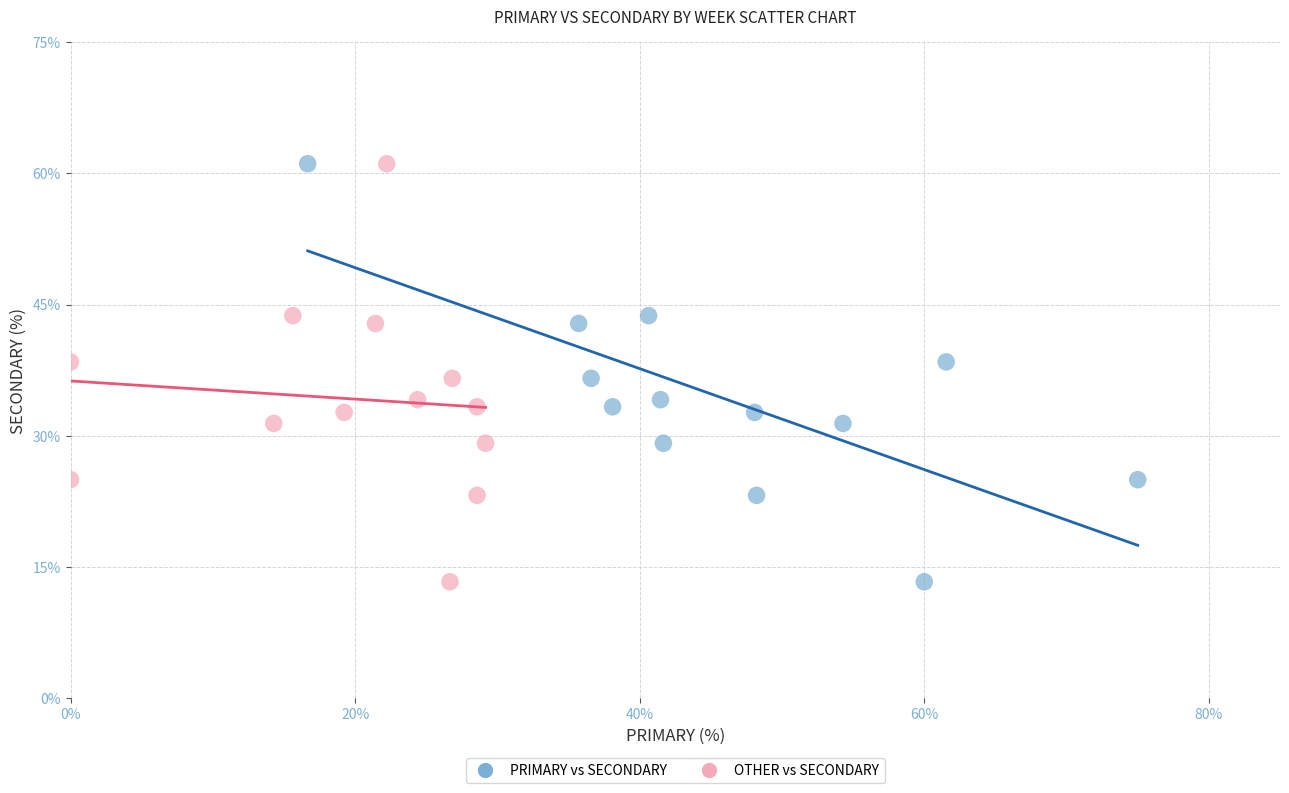

What are all the series names shown in the legend?

PRIMARY vs SECONDARY, OTHER vs SECONDARY